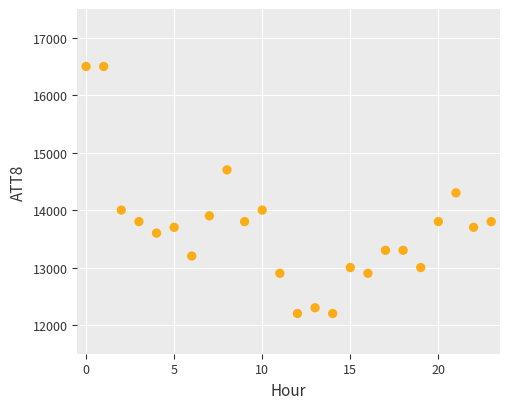

What is the range of Y values (max minus min)?

4300